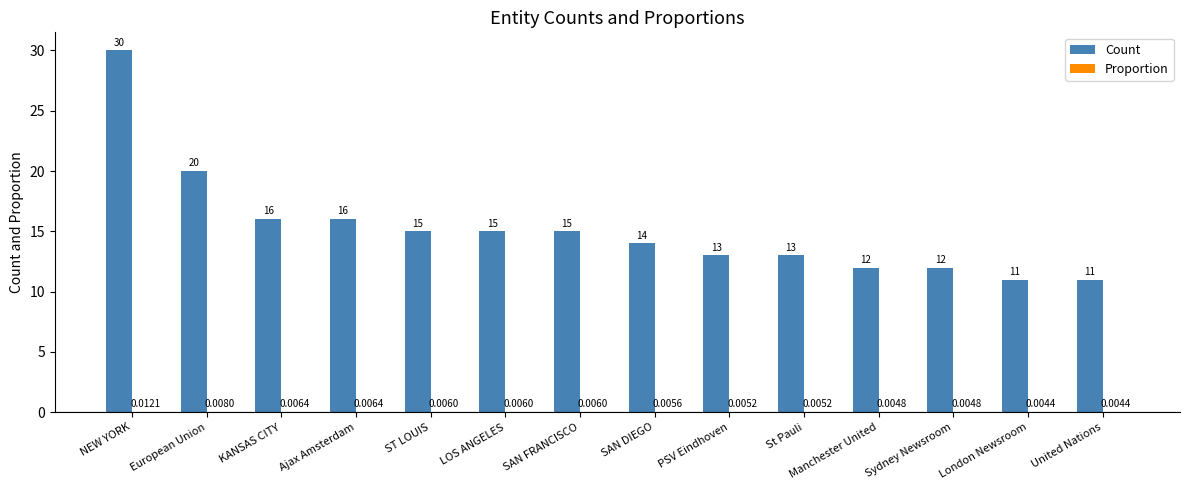

Which series has the largest range (max minus min)?

Count